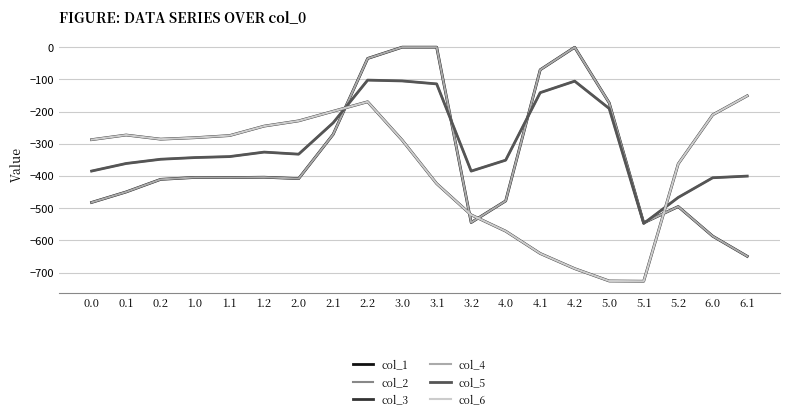

What is the difference between the col_5 values at 5.0 and 2.1?

44.5